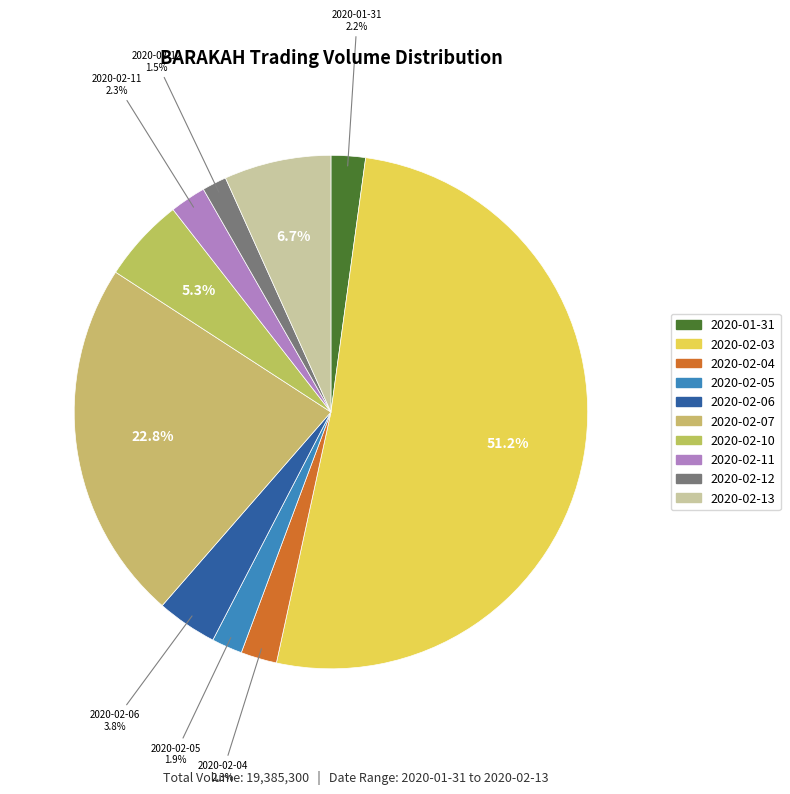

Is it true that 2020-02-10 is 5% of the pie?

True